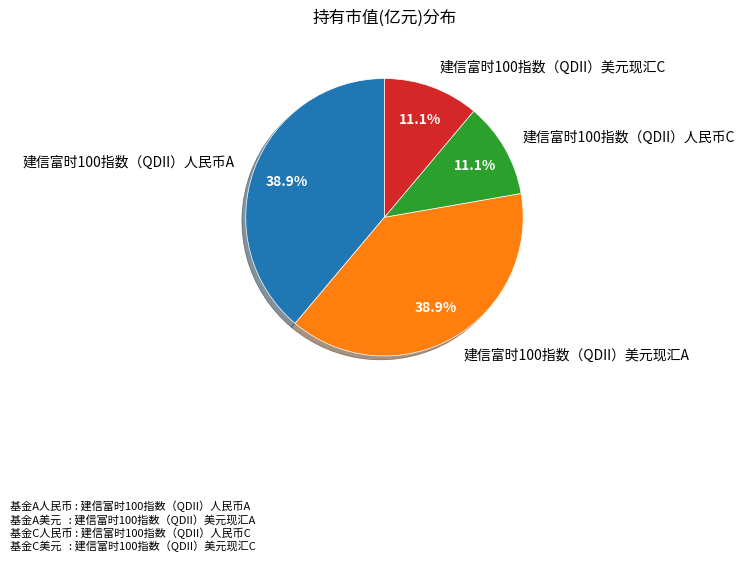

Is there any slice that represents more than half of the pie?

No